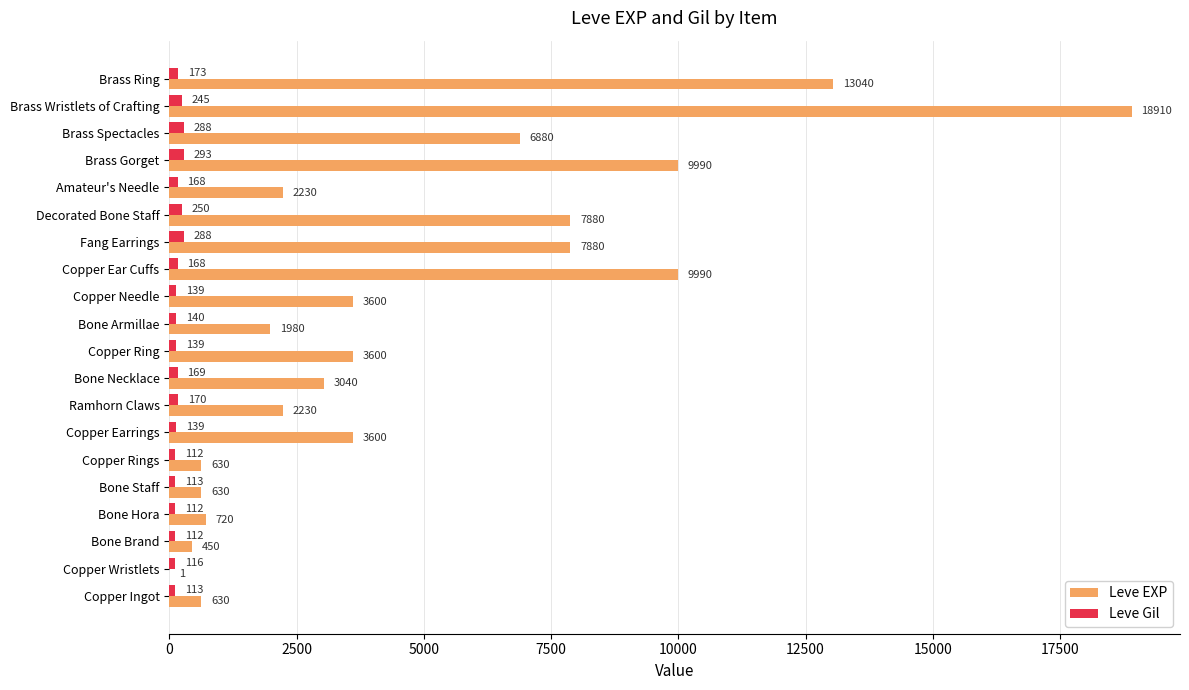

At which category is the sum across all series the highest?

Brass Wristlets of Crafting